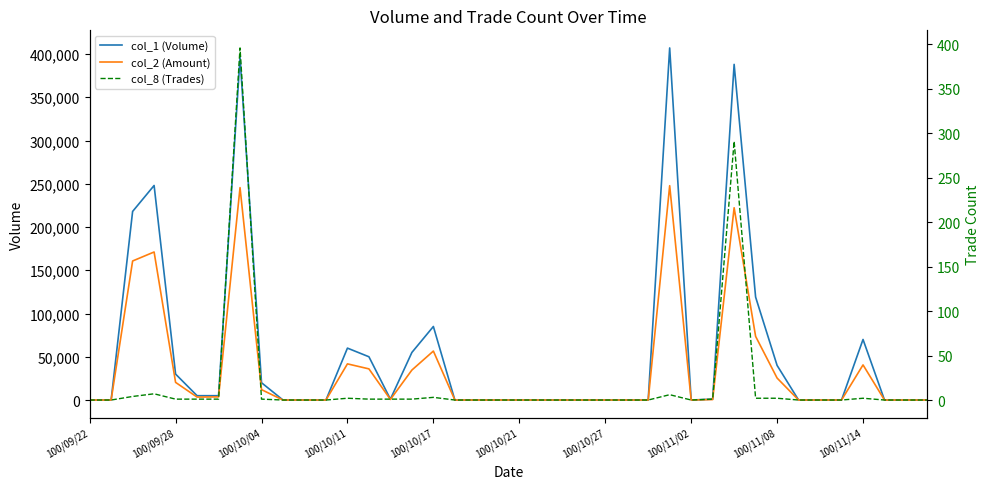

Which series has the widest spread of values?

col_1 (Volume)